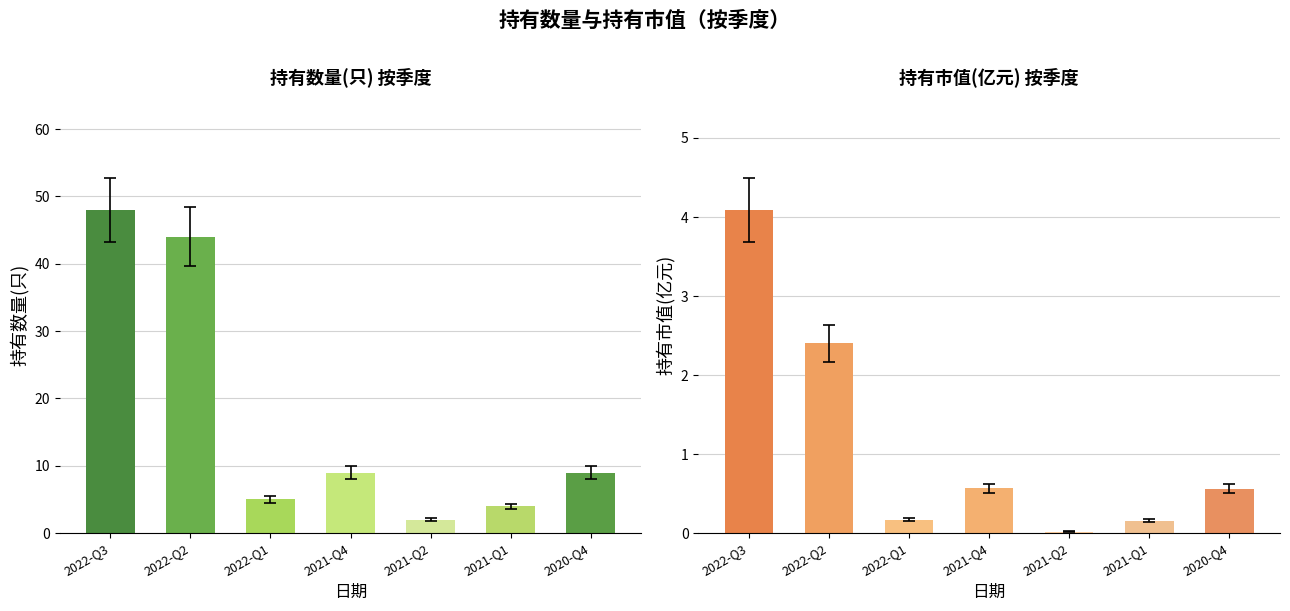

What position from the right is 2022-Q2?

6